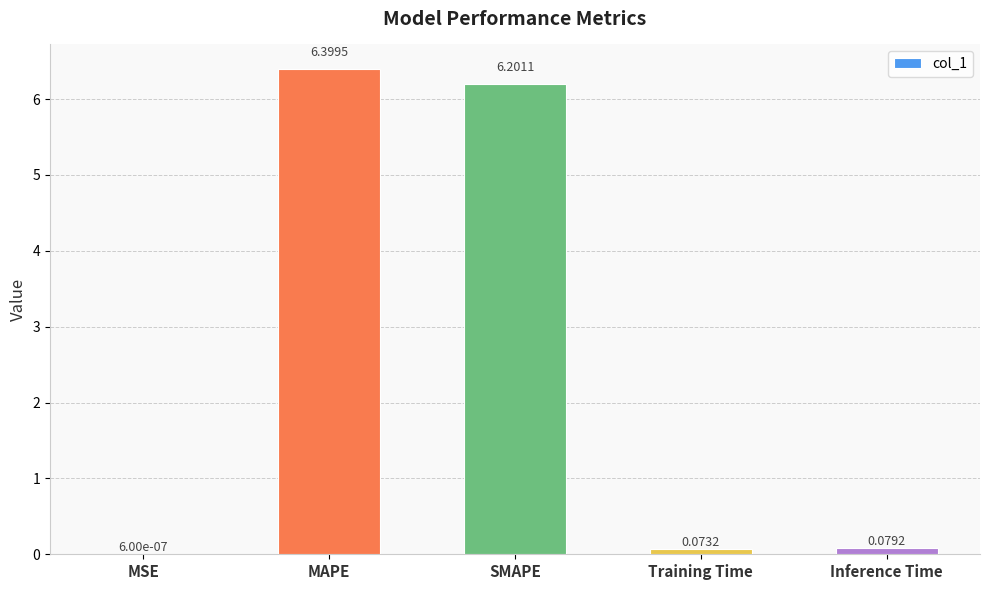

Does the chart contain stacked bars?

No